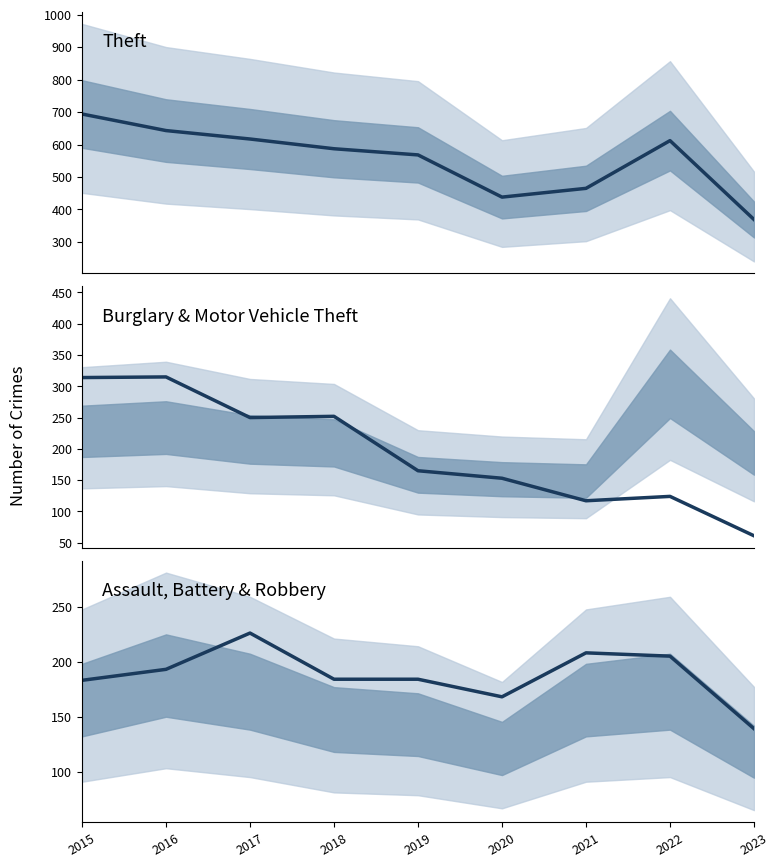

What is the total value across all series at 2015?

1191